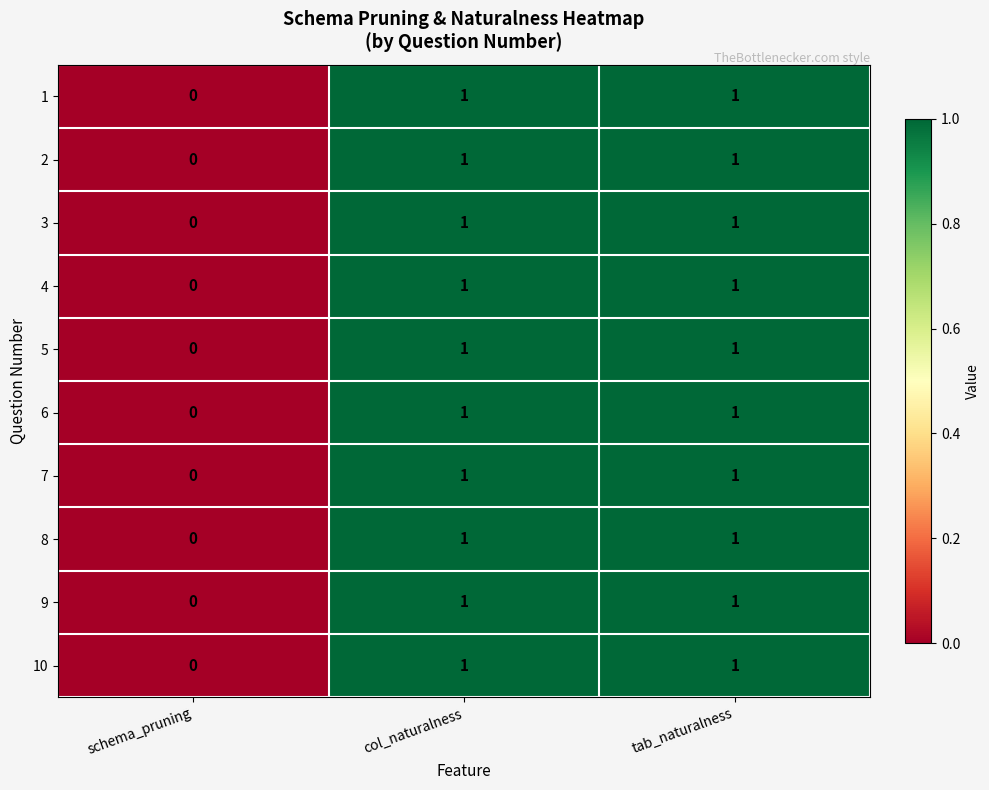

How many values in 4 are above zero?

2